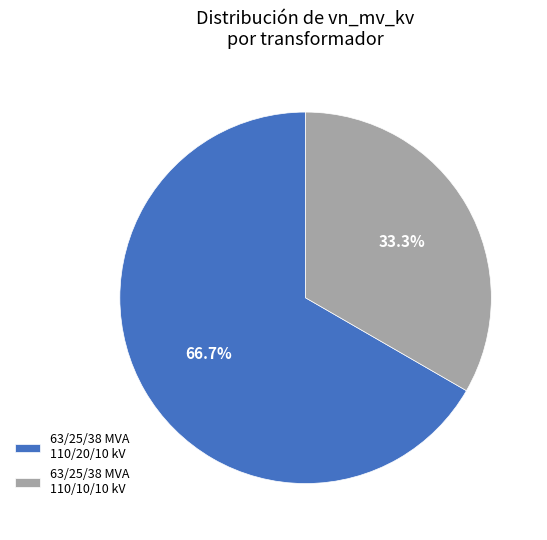

To the nearest percent, what percentage of the pie is 63/25/38 MVA 110/20/10 kV?

67%